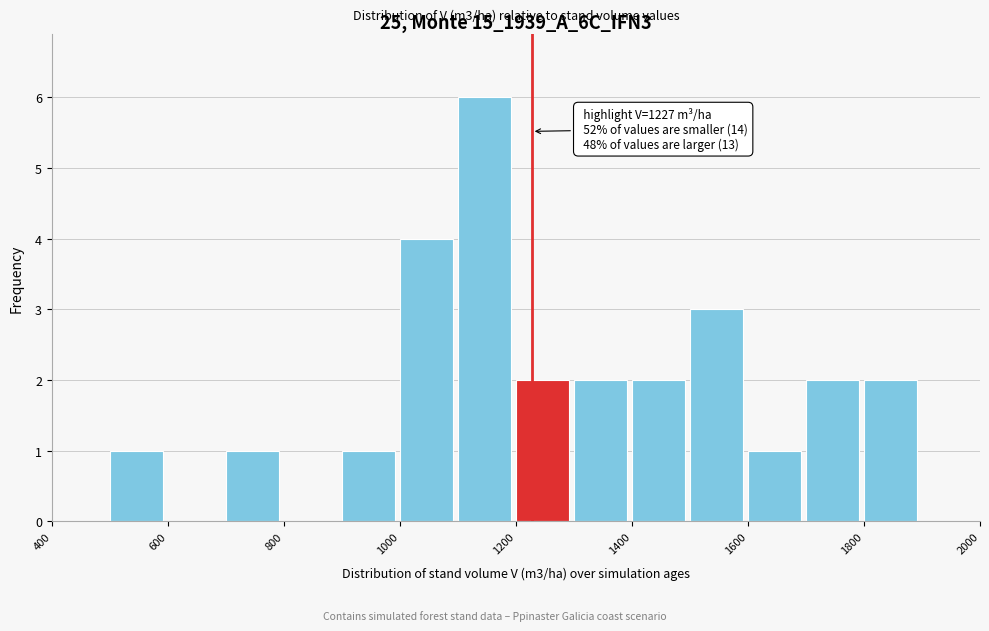

Over which range of the x-axis is the bar tallest?

1100 to 1200